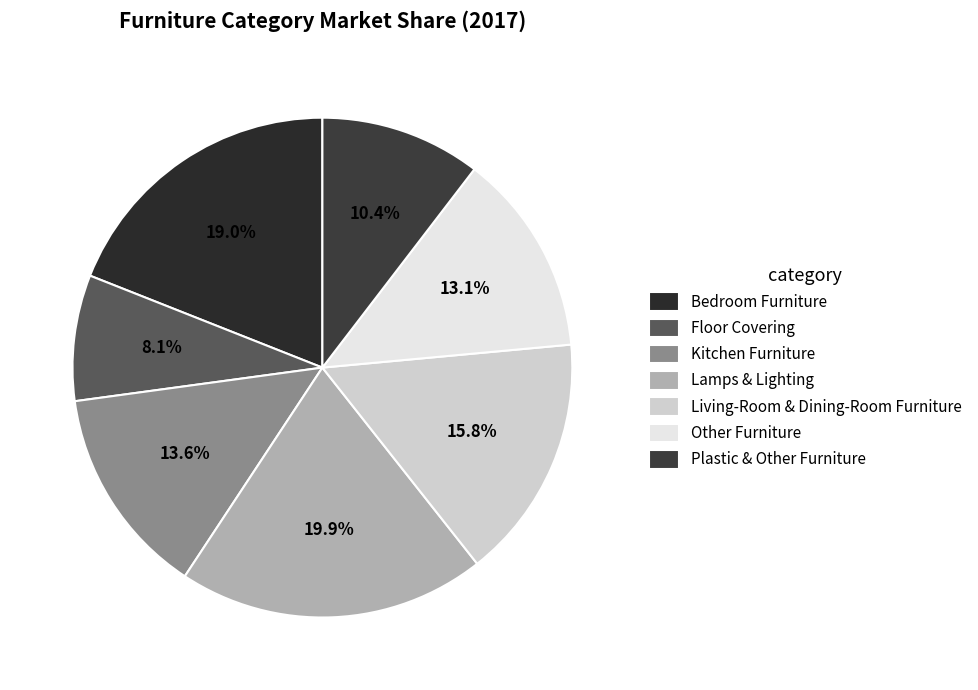

How many segments does this pie chart have?

7